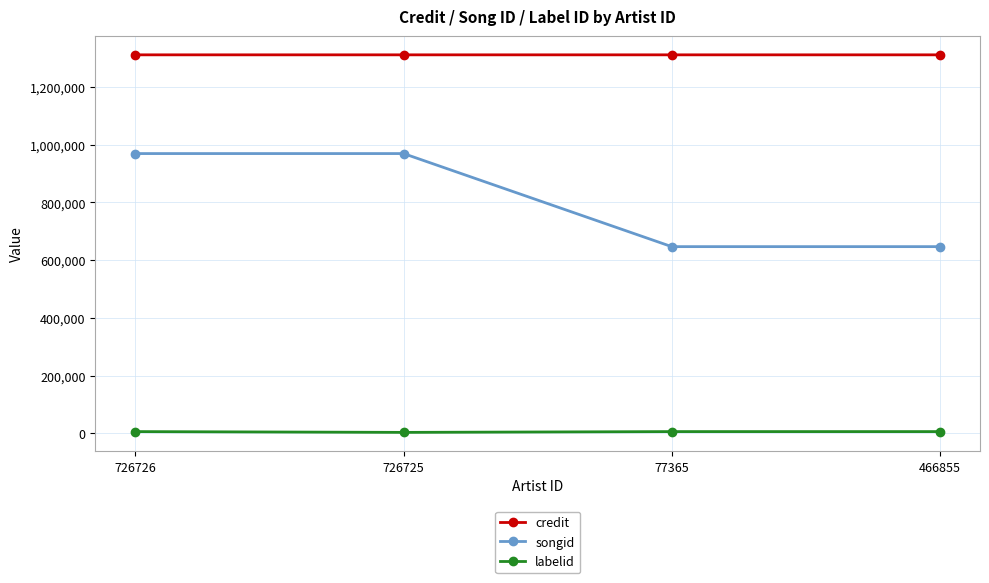

Rank the series at 726725 from highest to lowest value.

credit, songid, labelid